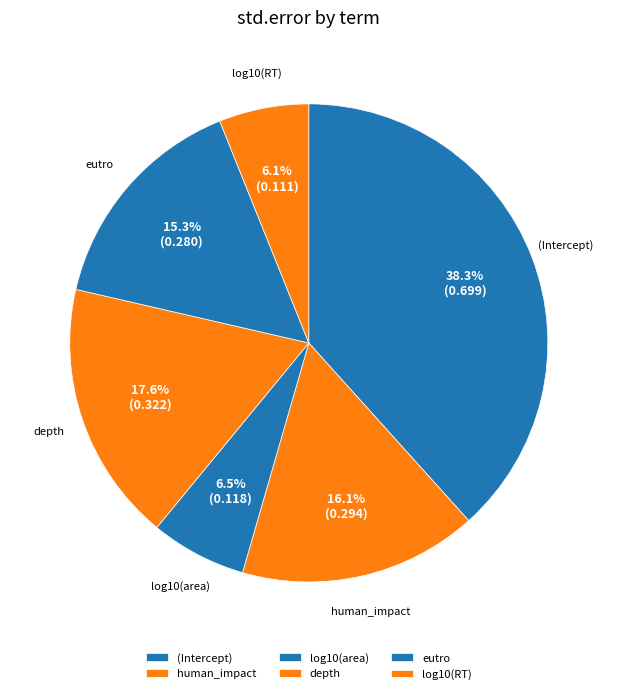

To the nearest percent, what percentage of the pie is human_impact?

16%